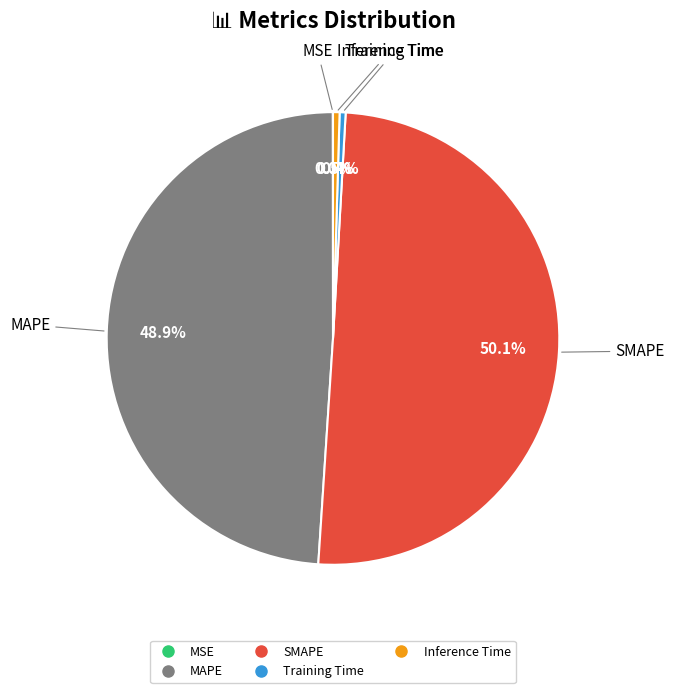

Is Inference Time the majority of the pie?

No